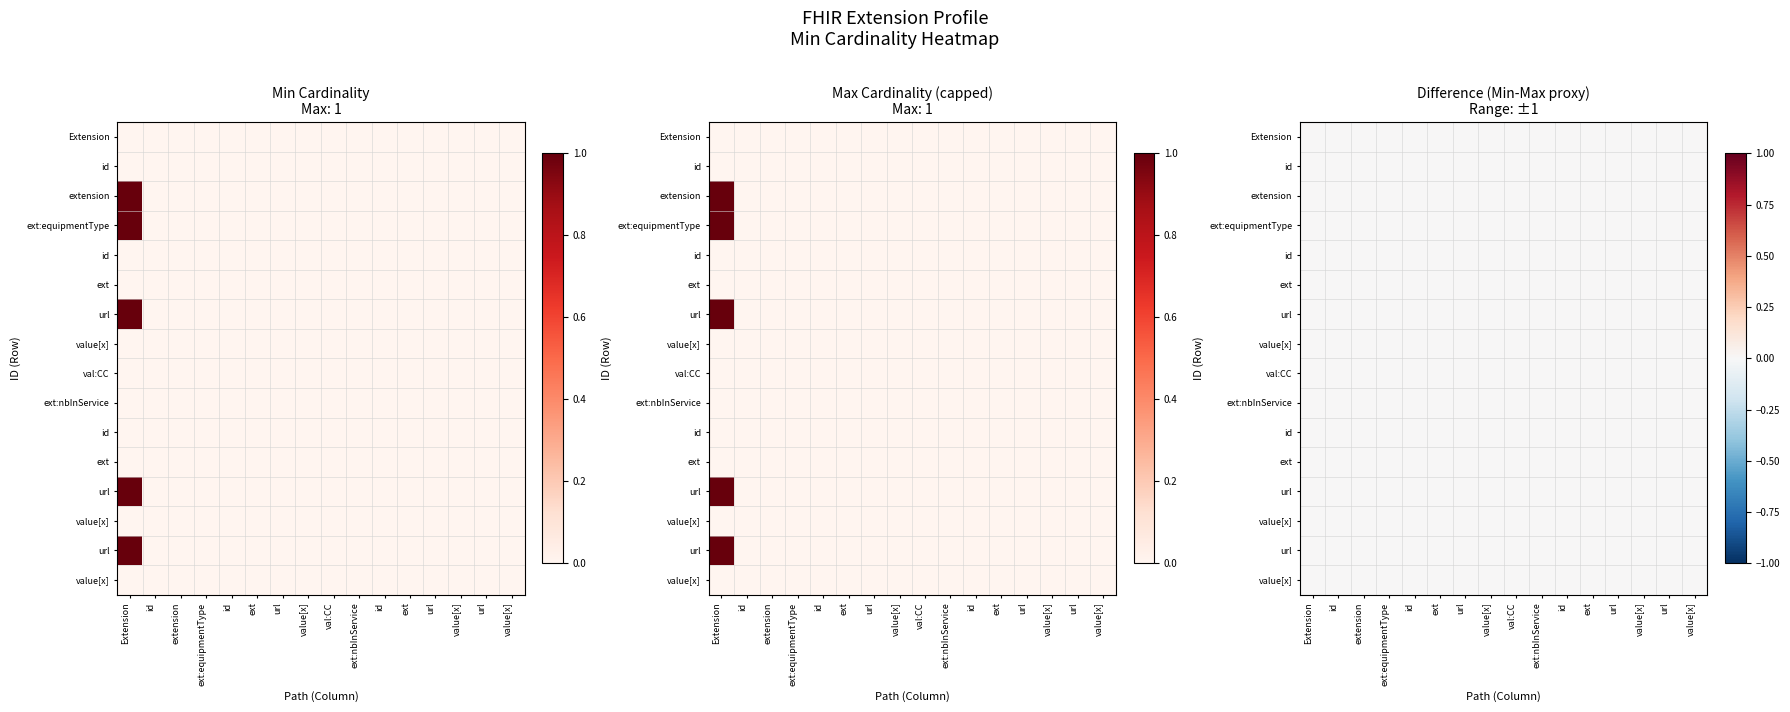

Reading left to right, transcribe all the data shown in this chart.

Extension: 0	0	0	0	0	0	0	0	0	0	0	0	0	0	0	0
Extension.id: 0	0	0	0	0	0	0	0	0	0	0	0	0	0	0	0
Extension.extension: 1	0	0	0	0	0	0	0	0	0	0	0	0	0	0	0
Extension.extension:equipmentType: 1	0	0	0	0	0	0	0	0	0	0	0	0	0	0	0
Extension.extension:equipmentType.id: 0	0	0	0	0	0	0	0	0	0	0	0	0	0	0	0
Extension.extension:equipmentType.extension: 0	0	0	0	0	0	0	0	0	0	0	0	0	0	0	0
Extension.extension:equipmentType.url: 1	0	0	0	0	0	0	0	0	0	0	0	0	0	0	0
Extension.extension:equipmentType.value[x]: 0	0	0	0	0	0	0	0	0	0	0	0	0	0	0	0
Extension.extension:equipmentType.value[x]:valueCodeableConcept: 0	0	0	0	0	0	0	0	0	0	0	0	0	0	0	0
Extension.extension:nbInService: 0	0	0	0	0	0	0	0	0	0	0	0	0	0	0	0
Extension.extension:nbInService.id: 0	0	0	0	0	0	0	0	0	0	0	0	0	0	0	0
Extension.extension:nbInService.extension: 0	0	0	0	0	0	0	0	0	0	0	0	0	0	0	0
Extension.extension:nbInService.url: 1	0	0	0	0	0	0	0	0	0	0	0	0	0	0	0
Extension.extension:nbInService.value[x]: 0	0	0	0	0	0	0	0	0	0	0	0	0	0	0	0
Extension.url: 1	0	0	0	0	0	0	0	0	0	0	0	0	0	0	0
Extension.value[x]: 0	0	0	0	0	0	0	0	0	0	0	0	0	0	0	0